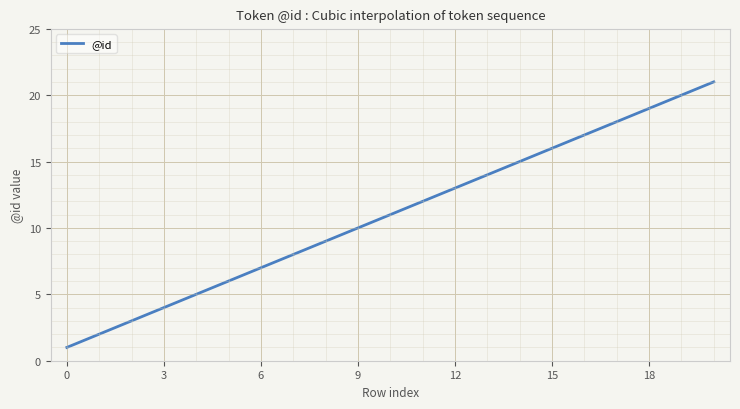

What is the maximum value shown in the chart?

21.0